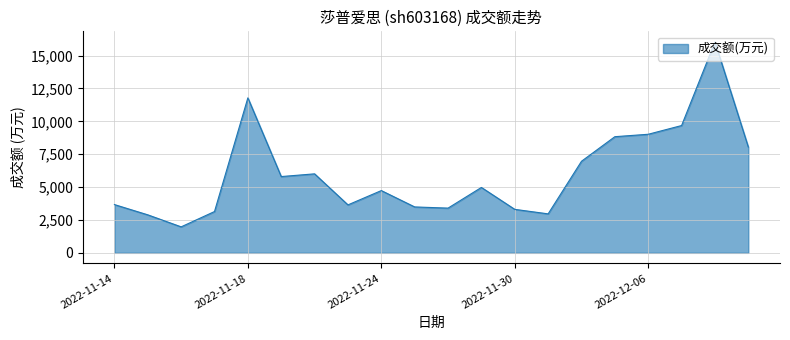

What is the difference between the maximum and minimum values?

14069